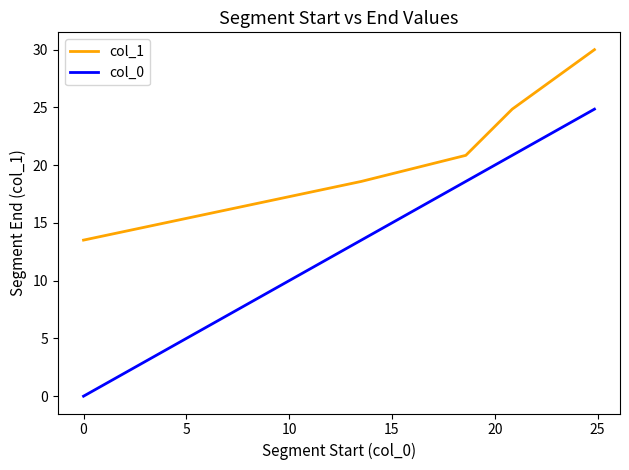

What is the difference between the maximum and second lowest values in the col_1 series?

11.4